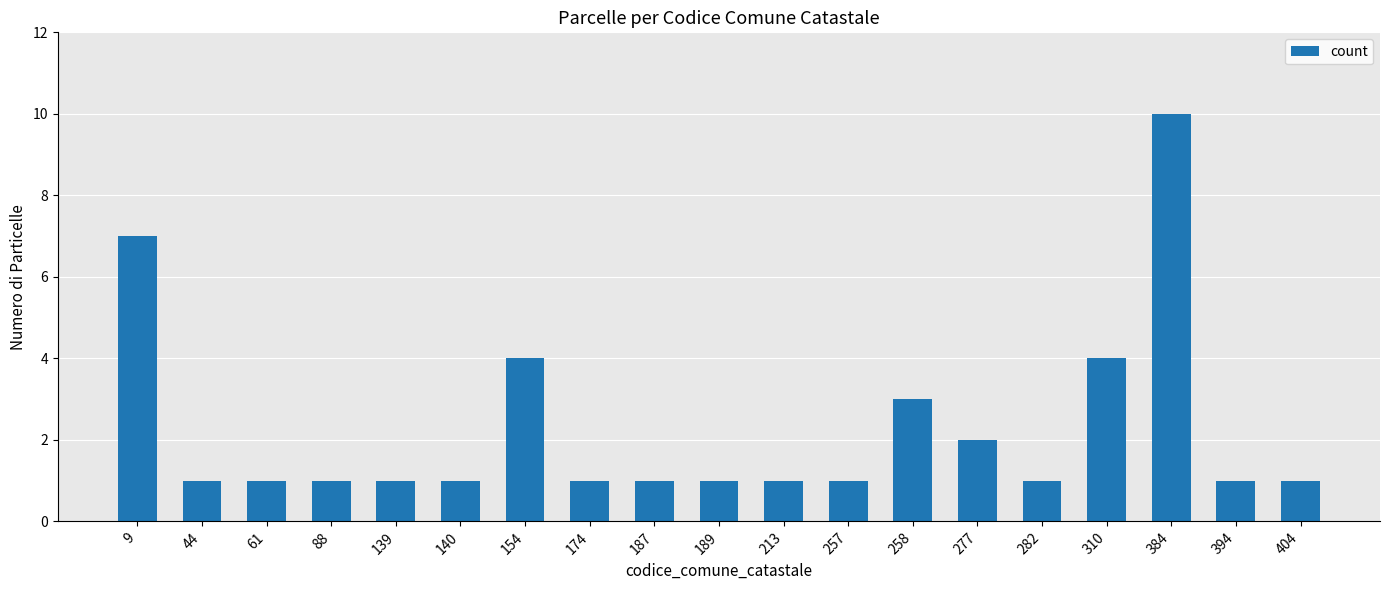

What is the value of the 9th bar from the left?

1